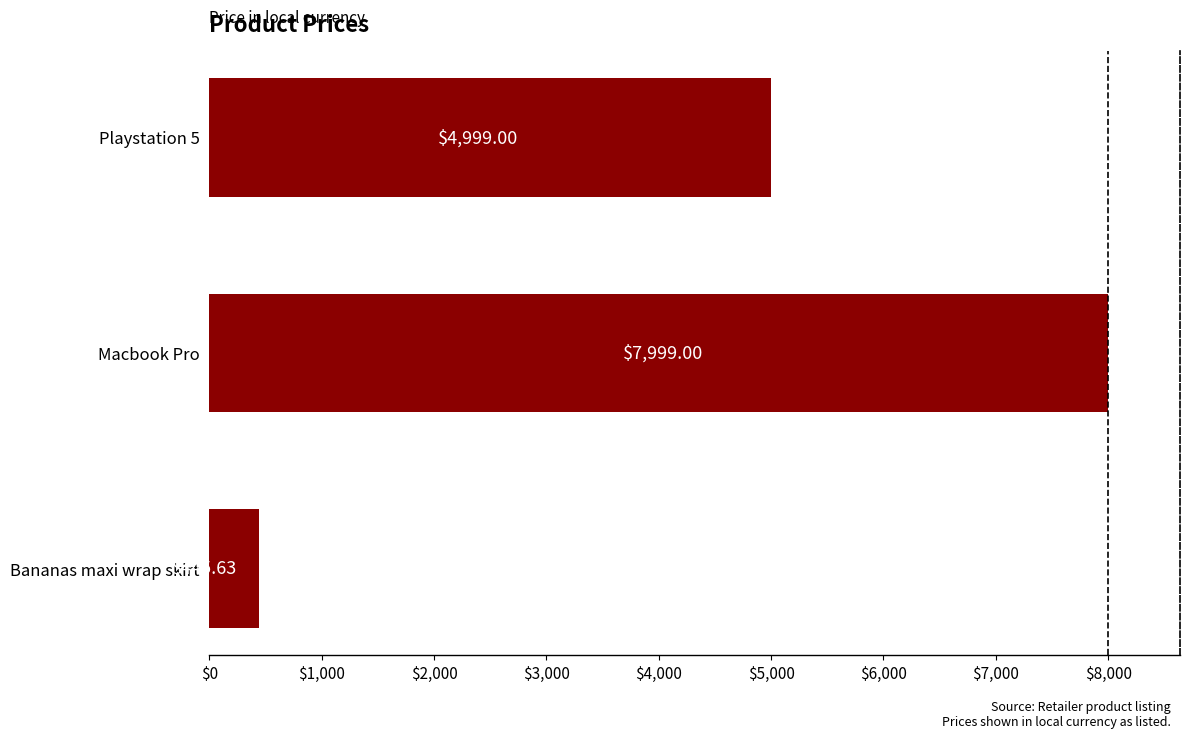

What is the ratio of the value at Playstation 5 to the value at Bananas maxi wrap skirt?

11.2